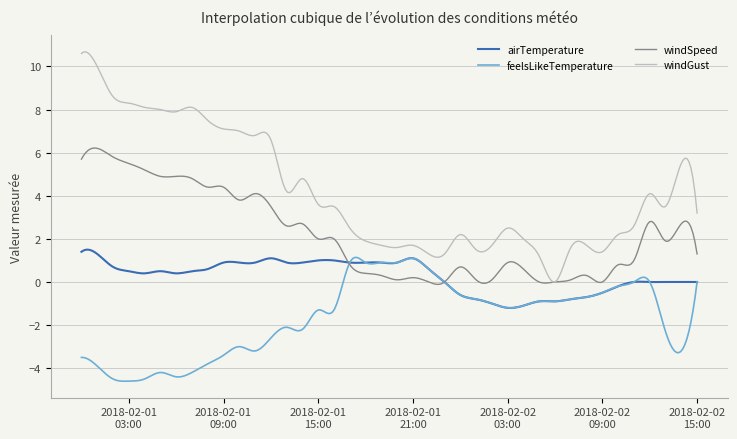

True or false: windGust and airTemperature cross at least once.

False